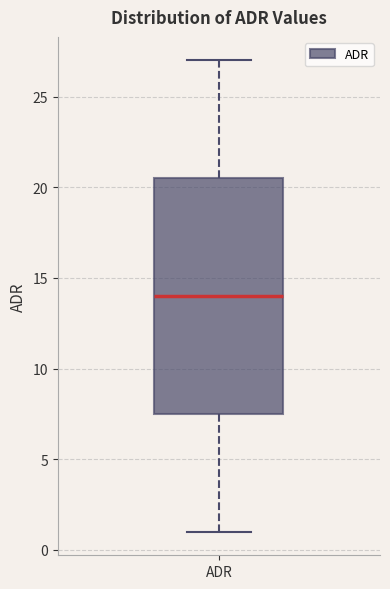

Transcribe this box plot: give where the median line is, the range the box spans, and where the two whiskers end, as read against the y-axis. The values are not printed on the chart, so give them approximately, as read against the axis.

median 14.0, box 7.5 to 20.5, whiskers 1.0 to 27.0